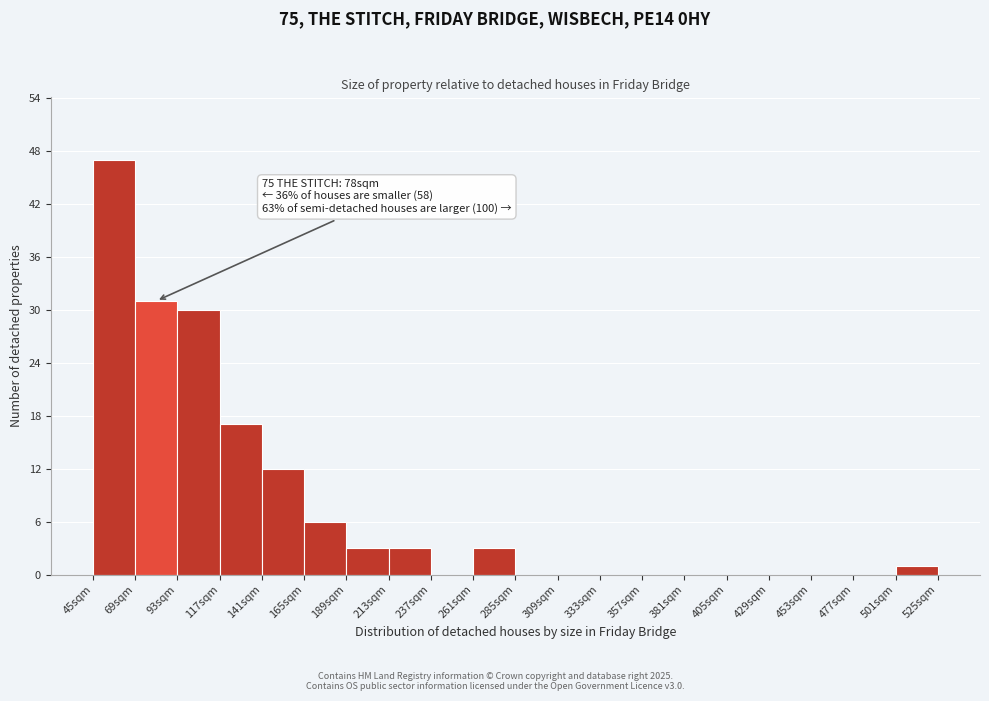

Over which range of the x-axis is the bar tallest?

45 to 69